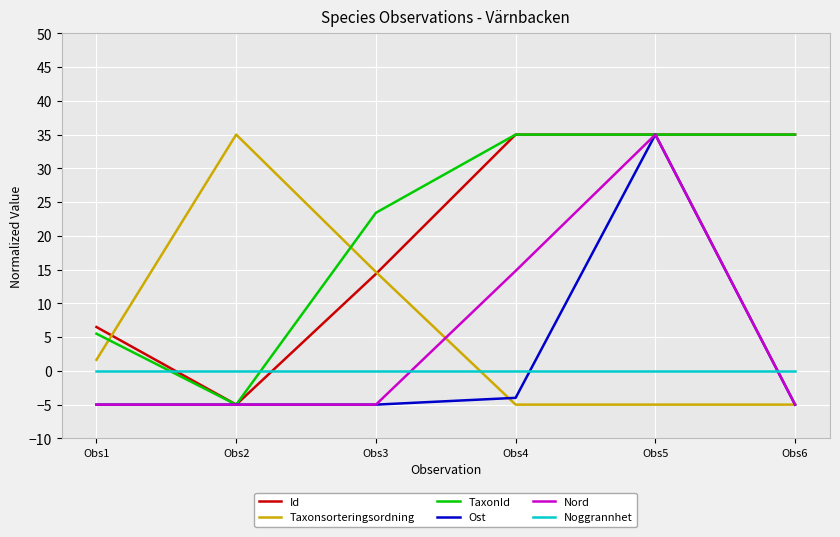

Which series ends up on top after the final intersection of Id and Noggrannhet?

Id